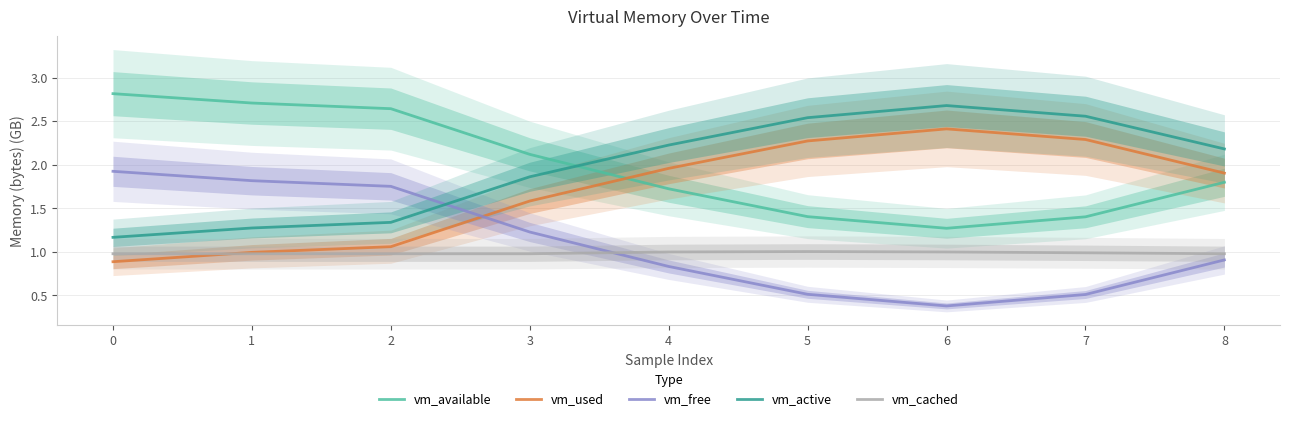

What is the value of the vm_available point at the 1st from the left?

2.8